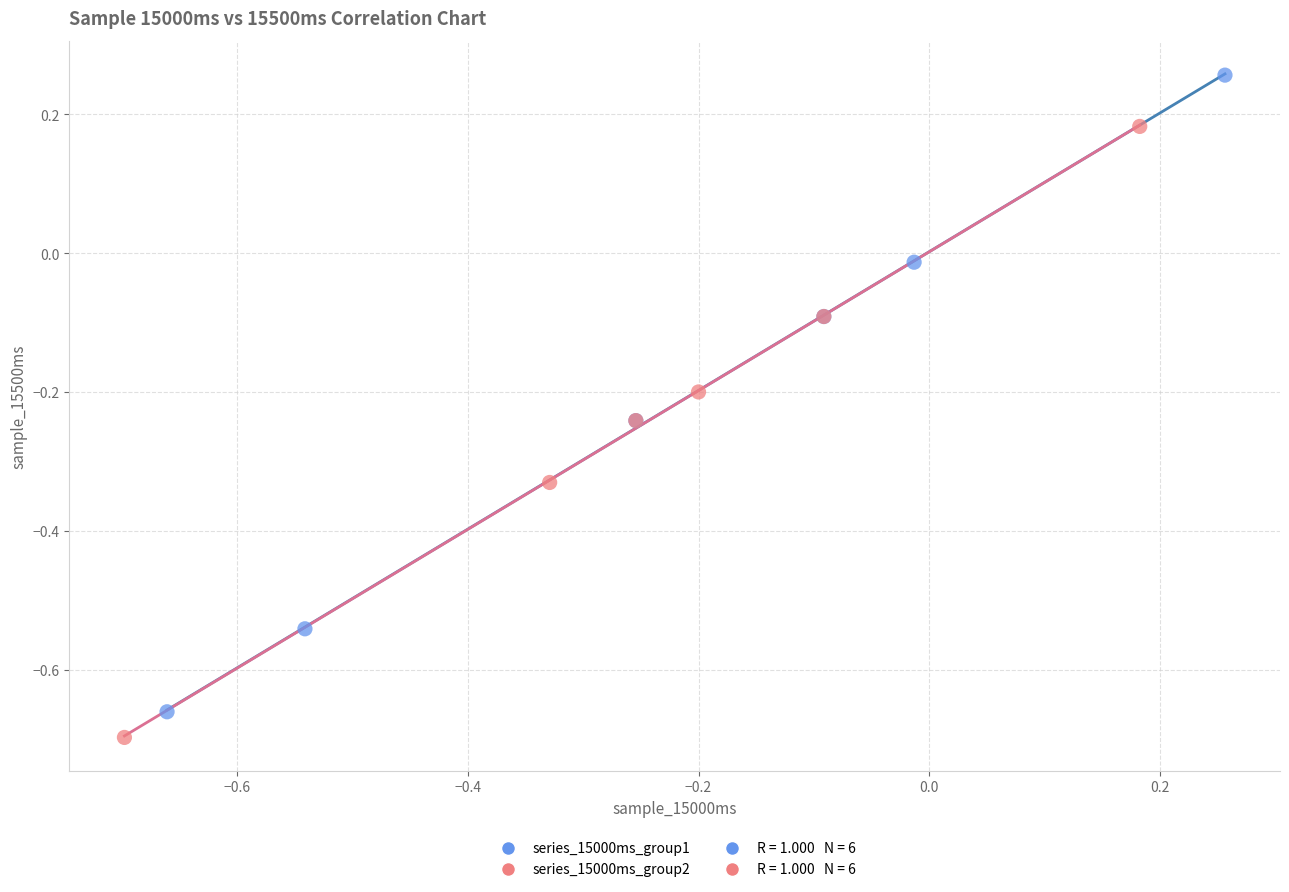

Which series has the largest Y range (max minus min)?

series_15000ms_group1